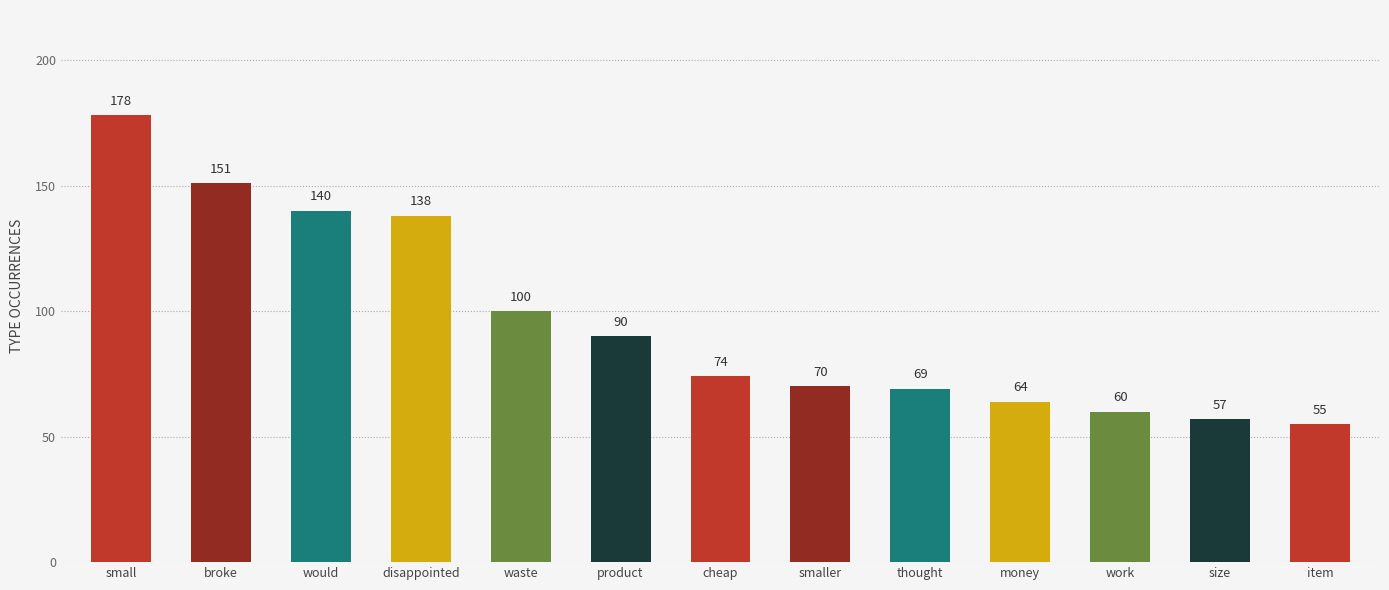

Between waste and thought, which is larger?

waste